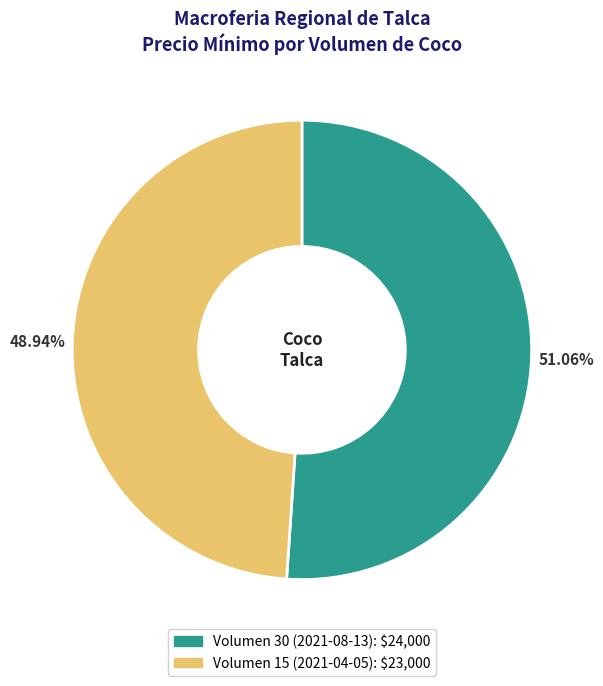

How many slices are in this pie chart?

2